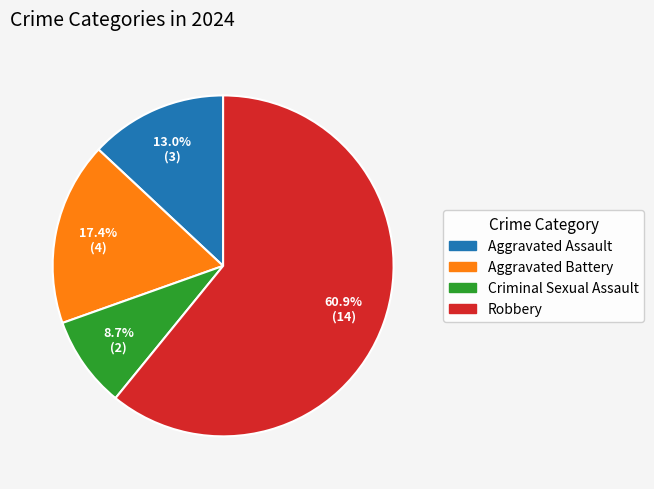

What is the ratio of the value at Criminal Sexual Assault to the value at Aggravated Assault?

0.7